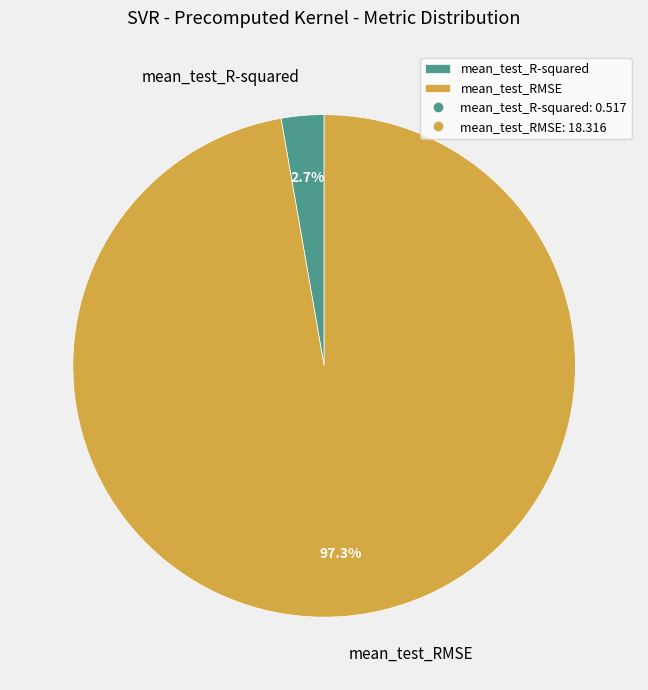

To the nearest percent, what is the difference between the mean_test_RMSE and mean_test_R-squared slice percentages?

95%